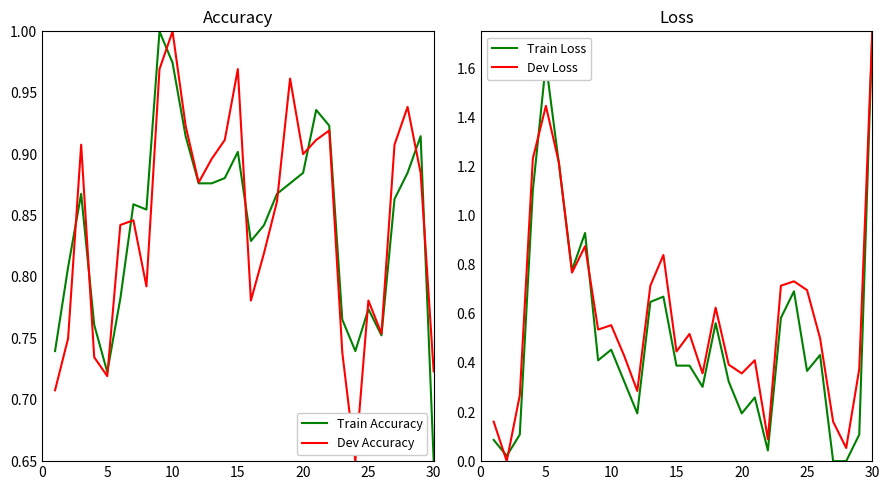

What is the maximum value shown in the chart?

1.8